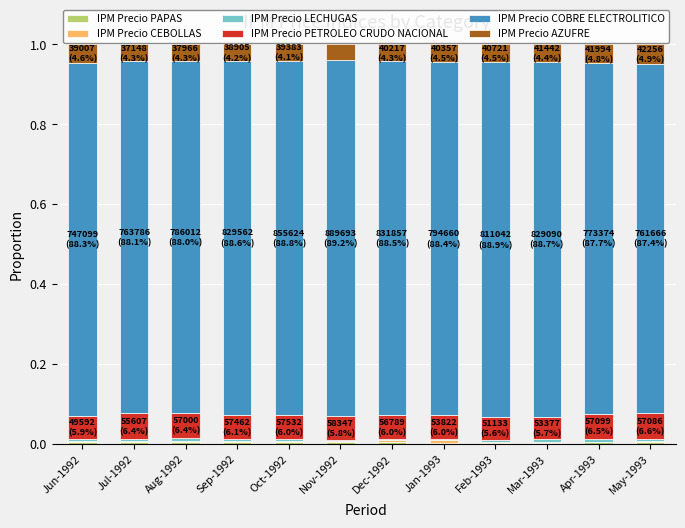

List the labels in order of IPM Precio LECHUGAS value, smallest first.

Nov-1992, Dec-1992, Sep-1992, Jan-1993, Oct-1992, Jun-1992, Jul-1992, May-1993, Feb-1993, Apr-1993, Mar-1993, Aug-1992